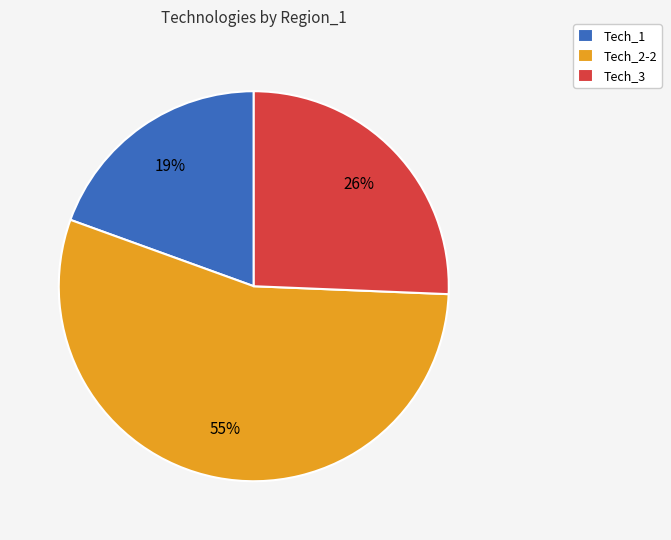

How many slices are in this pie chart?

3